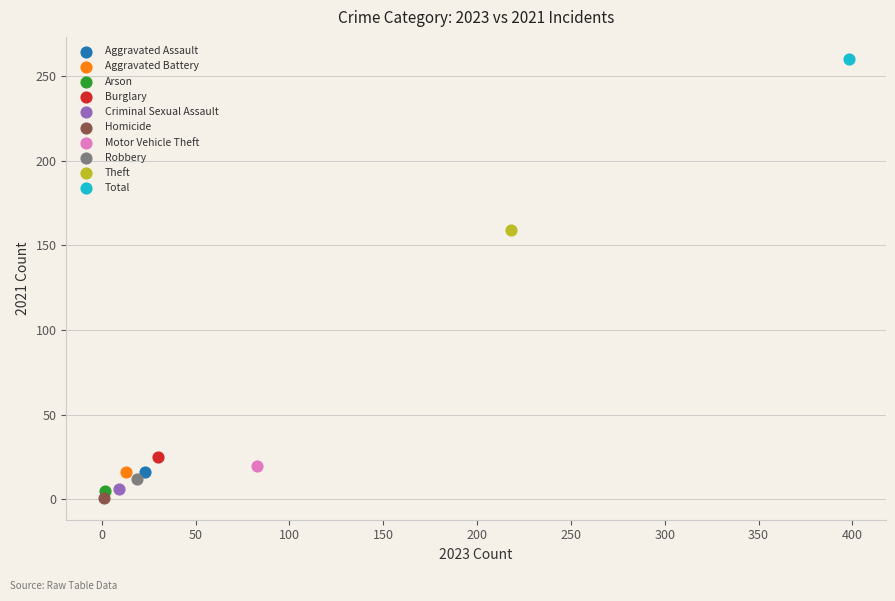

Which series contains the lowest Y value?

Homicide